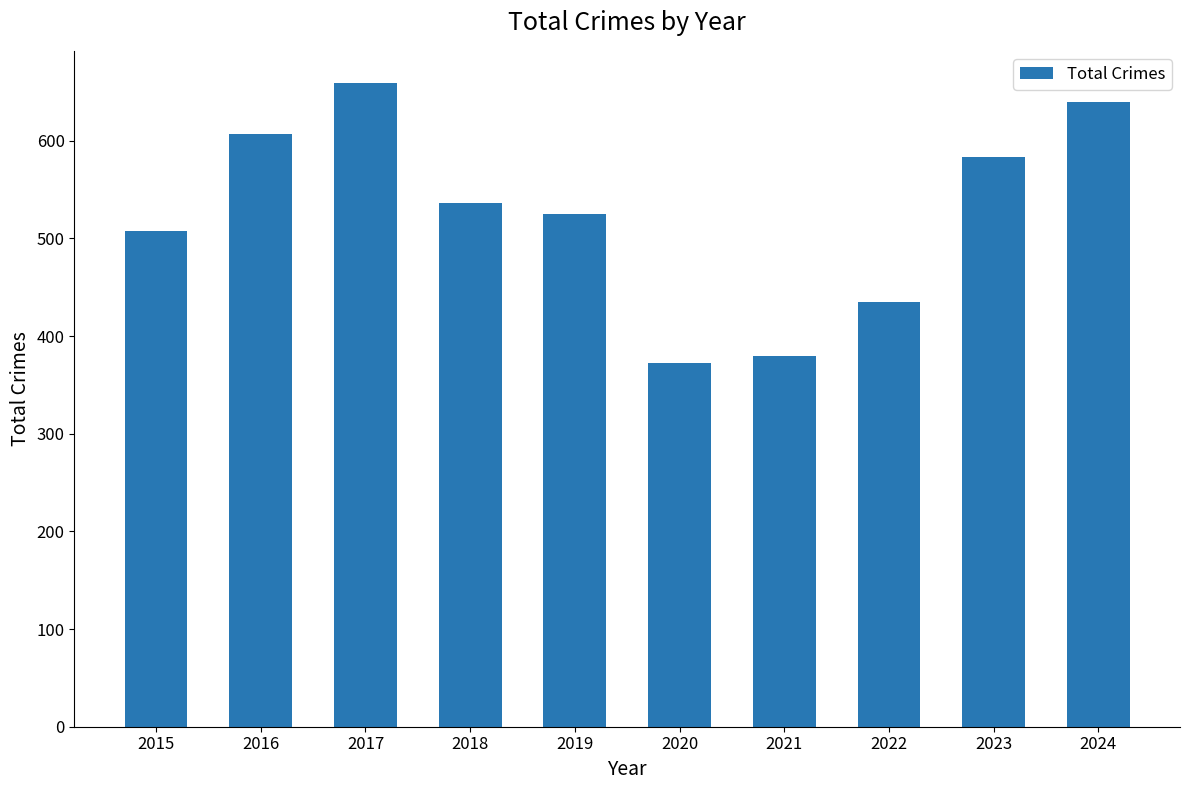

At which category does the chart reach its peak across all series?

2017